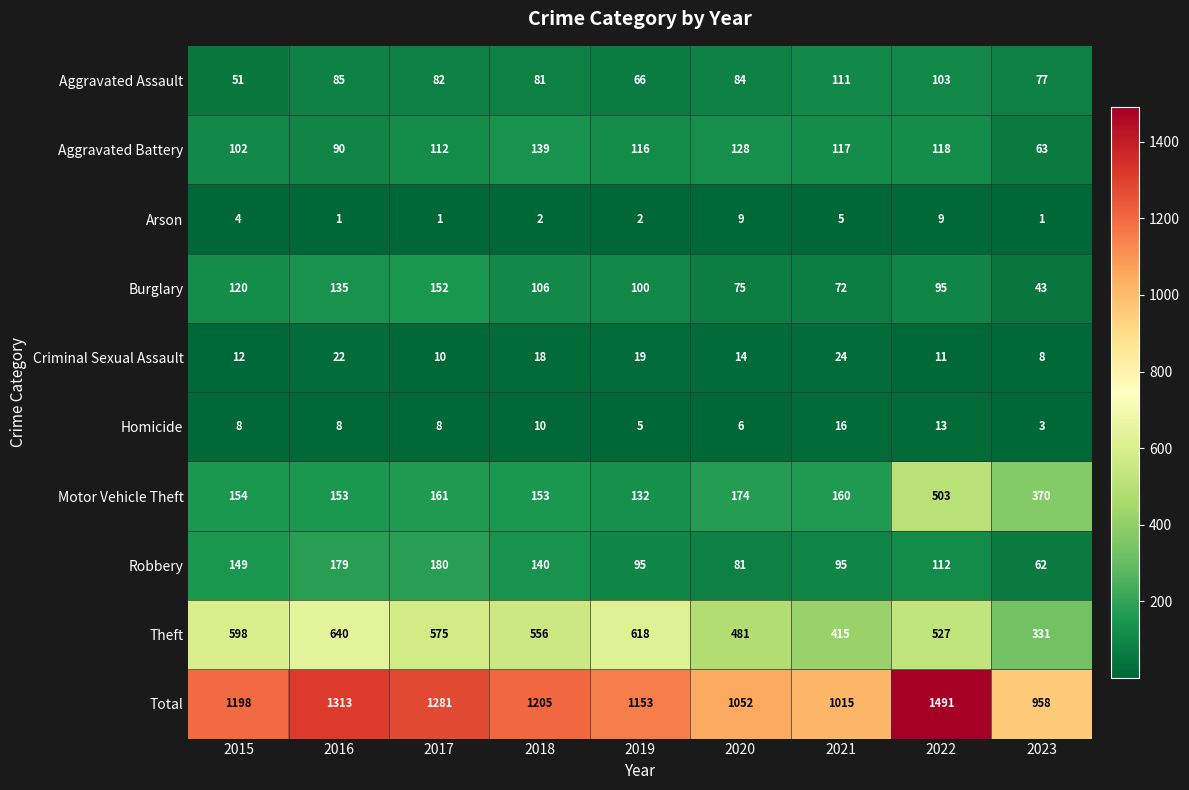

Read the Criminal Sexual Assault value at 2015, to the nearest 5.

10